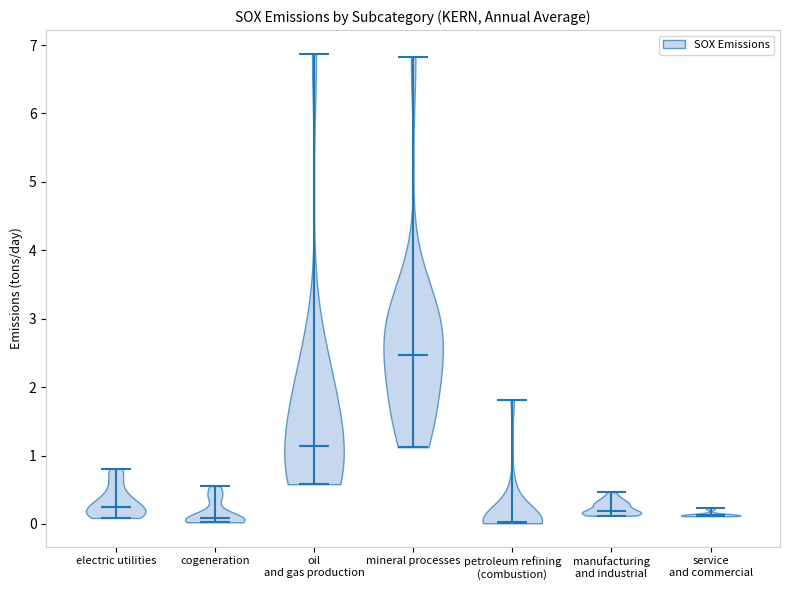

Reading left to right, read every violin against the y-axis: where its median line is, and the lowest and highest points it reaches. The values are not printed on the chart, so give them approximately, as read against the axis.

electric utilities: median line 0.2, lowest point 0.1, highest point 0.8
cogeneration: median line 0.1, lowest point 0.0, highest point 0.6
oil and gas production: median line 1.1, lowest point 0.6, highest point 6.9
mineral processes: median line 2.5, lowest point 1.1, highest point 6.8
petroleum refining (combustion): median line 0.0, lowest point 0.0, highest point 1.8
manufacturing and industrial: median line 0.2, lowest point 0.1, highest point 0.5
service and commercial: median line 0.1, lowest point 0.1, highest point 0.2